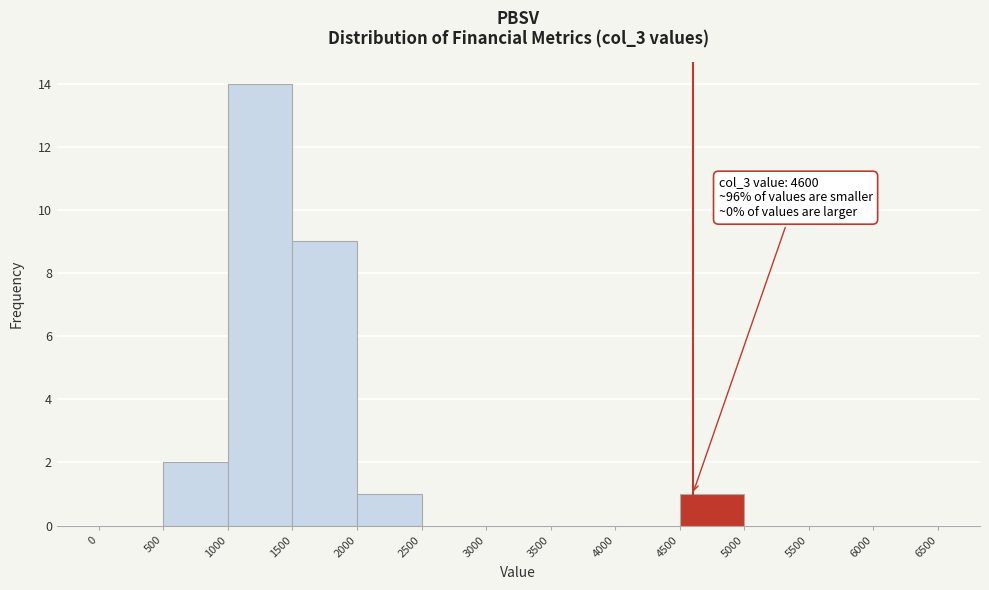

Which range on the x-axis has the tallest bar?

1000 to 1500